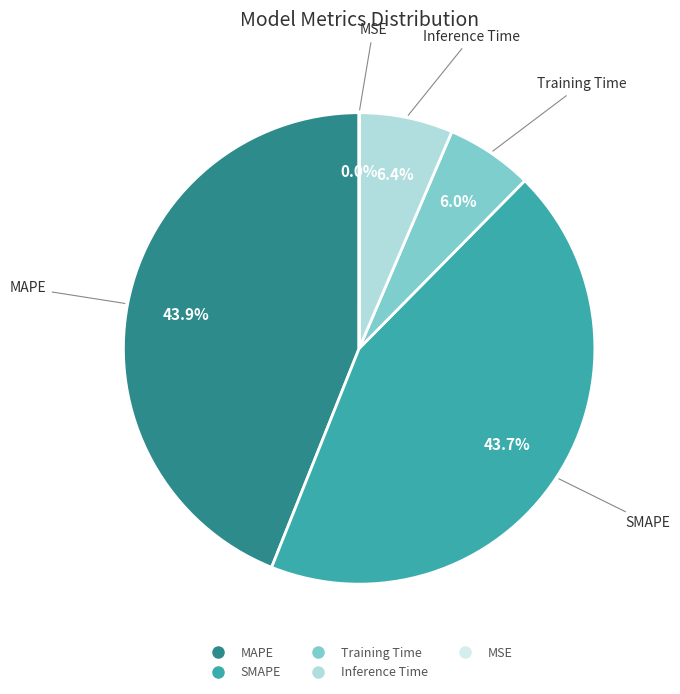

Is there a majority slice in this chart?

No